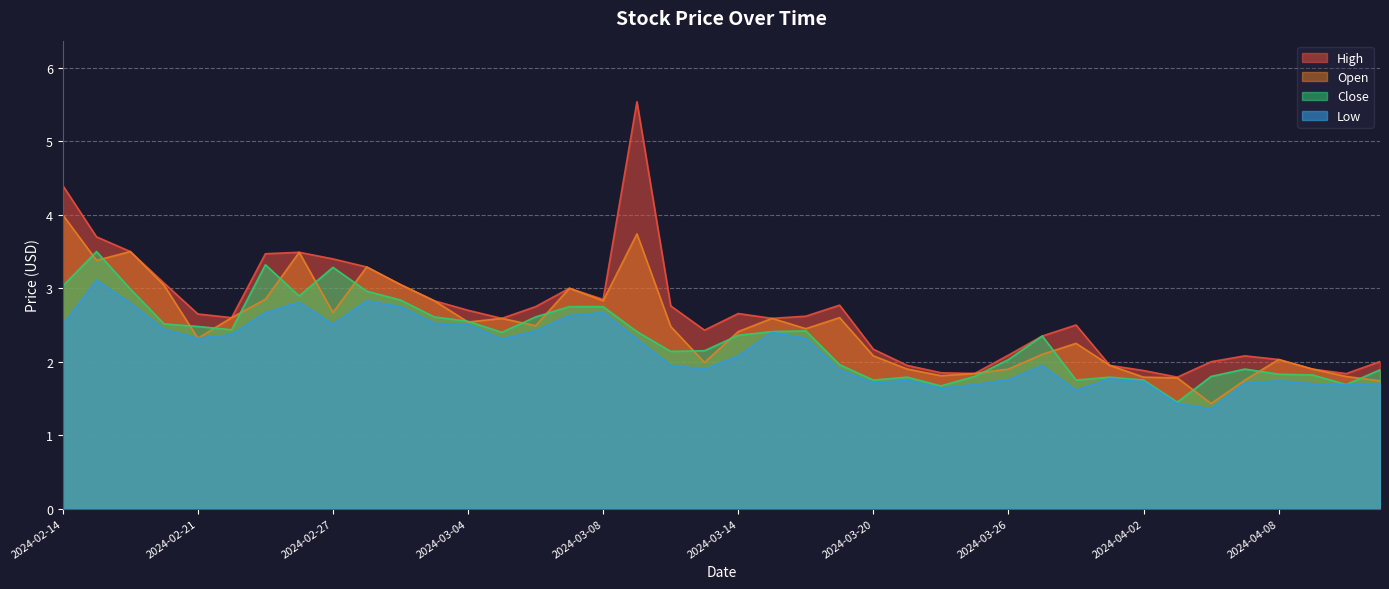

Reading right to left, transcribe all the data shown in this chart.

High: 2024-04-11=2.0	2024-04-10=1.8	2024-04-09=1.9	2024-04-08=2.0	2024-04-05=2.1	2024-04-04=2.0	2024-04-03=1.8	2024-04-02=1.9	2024-04-01=1.9	2024-03-28=2.5	2024-03-27=2.4	2024-03-26=2.1	2024-03-25=1.8	2024-03-22=1.9	2024-03-21=1.9	2024-03-20=2.2	2024-03-19=2.8	2024-03-18=2.6	2024-03-15=2.6	2024-03-14=2.7	2024-03-13=2.4	2024-03-12=2.8	2024-03-11=5.5	2024-03-08=2.8	2024-03-07=3.0	2024-03-06=2.8	2024-03-05=2.6	2024-03-04=2.7	2024-03-01=2.8	2024-02-29=3.0	2024-02-28=3.3	2024-02-27=3.4	2024-02-26=3.5	2024-02-23=3.5	2024-02-22=2.6	2024-02-21=2.6	2024-02-20=3.1	2024-02-16=3.5	2024-02-15=3.7	2024-02-14=4.4
Open: 2024-04-11=1.7	2024-04-10=1.8	2024-04-09=1.9	2024-04-08=2.0	2024-04-05=1.8	2024-04-04=1.4	2024-04-03=1.8	2024-04-02=1.8	2024-04-01=1.9	2024-03-28=2.2	2024-03-27=2.1	2024-03-26=1.9	2024-03-25=1.8	2024-03-22=1.8	2024-03-21=1.9	2024-03-20=2.1	2024-03-19=2.6	2024-03-18=2.5	2024-03-15=2.6	2024-03-14=2.4	2024-03-13=2.0	2024-03-12=2.5	2024-03-11=3.7	2024-03-08=2.8	2024-03-07=3.0	2024-03-06=2.5	2024-03-05=2.6	2024-03-04=2.5	2024-03-01=2.8	2024-02-29=3.0	2024-02-28=3.3	2024-02-27=2.7	2024-02-26=3.5	2024-02-23=2.9	2024-02-22=2.6	2024-02-21=2.3	2024-02-20=3.0	2024-02-16=3.5	2024-02-15=3.4	2024-02-14=4.0
Close: 2024-04-11=1.9	2024-04-10=1.7	2024-04-09=1.8	2024-04-08=1.8	2024-04-05=1.9	2024-04-04=1.8	2024-04-03=1.4	2024-04-02=1.8	2024-04-01=1.8	2024-03-28=1.8	2024-03-27=2.4	2024-03-26=2.0	2024-03-25=1.8	2024-03-22=1.7	2024-03-21=1.8	2024-03-20=1.8	2024-03-19=2.0	2024-03-18=2.4	2024-03-15=2.4	2024-03-14=2.4	2024-03-13=2.1	2024-03-12=2.1	2024-03-11=2.4	2024-03-08=2.8	2024-03-07=2.8	2024-03-06=2.6	2024-03-05=2.4	2024-03-04=2.5	2024-03-01=2.6	2024-02-29=2.8	2024-02-28=3.0	2024-02-27=3.3	2024-02-26=2.9	2024-02-23=3.3	2024-02-22=2.4	2024-02-21=2.5	2024-02-20=2.5	2024-02-16=3.0	2024-02-15=3.5	2024-02-14=3.0
Low: 2024-04-11=1.7	2024-04-10=1.7	2024-04-09=1.7	2024-04-08=1.7	2024-04-05=1.7	2024-04-04=1.4	2024-04-03=1.4	2024-04-02=1.7	2024-04-01=1.8	2024-03-28=1.6	2024-03-27=1.9	2024-03-26=1.8	2024-03-25=1.7	2024-03-22=1.6	2024-03-21=1.8	2024-03-20=1.7	2024-03-19=1.9	2024-03-18=2.3	2024-03-15=2.4	2024-03-14=2.1	2024-03-13=1.9	2024-03-12=1.9	2024-03-11=2.3	2024-03-08=2.7	2024-03-07=2.6	2024-03-06=2.4	2024-03-05=2.3	2024-03-04=2.5	2024-03-01=2.5	2024-02-29=2.8	2024-02-28=2.8	2024-02-27=2.5	2024-02-26=2.8	2024-02-23=2.7	2024-02-22=2.4	2024-02-21=2.3	2024-02-20=2.4	2024-02-16=2.8	2024-02-15=3.1	2024-02-14=2.5